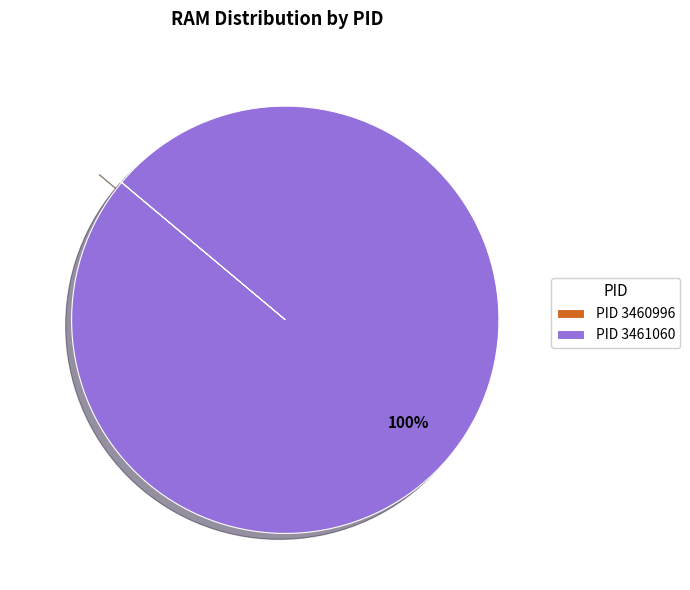

What is the majority slice?

PID 3461060